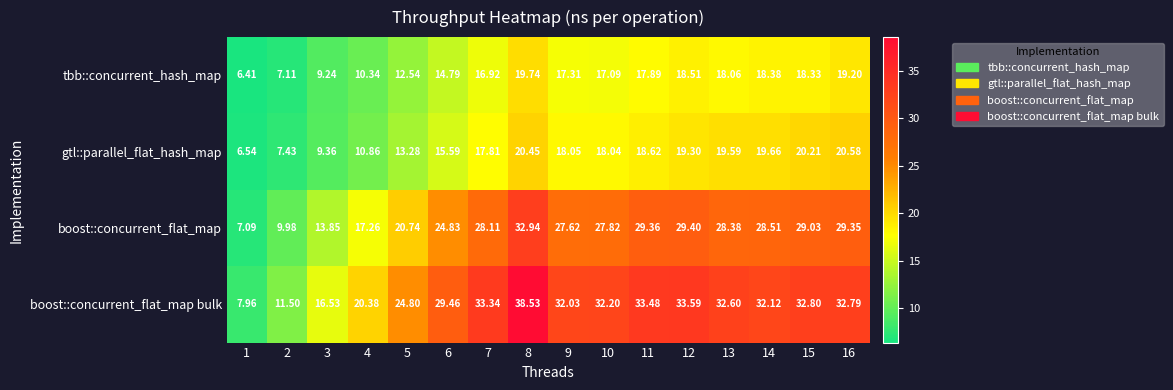

Is the value of gtl::parallel_flat_hash_map at 3 greater than the value of tbb::concurrent_hash_map at 1?

Yes